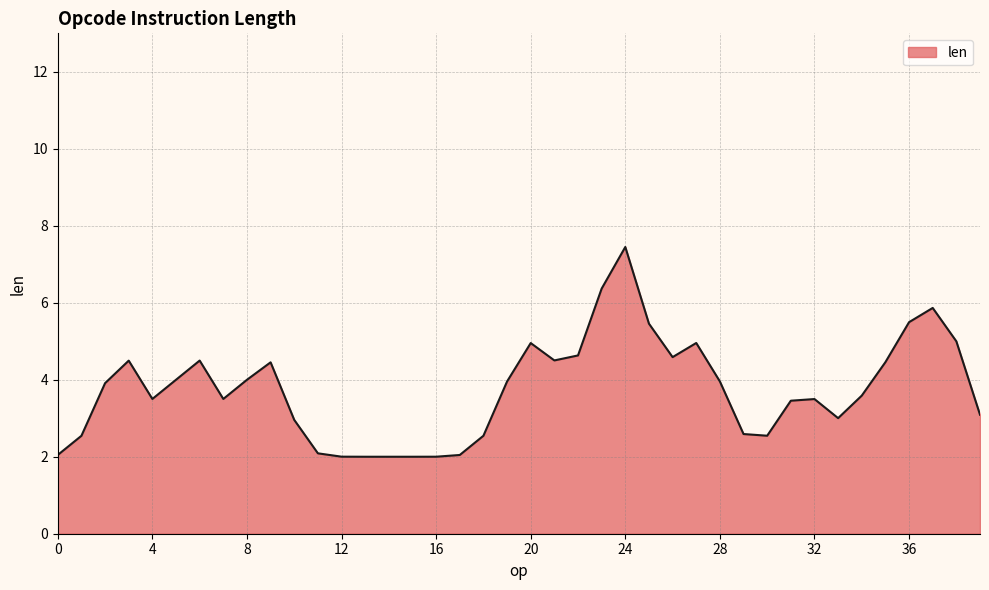

What is the greatest value displayed?

7.4